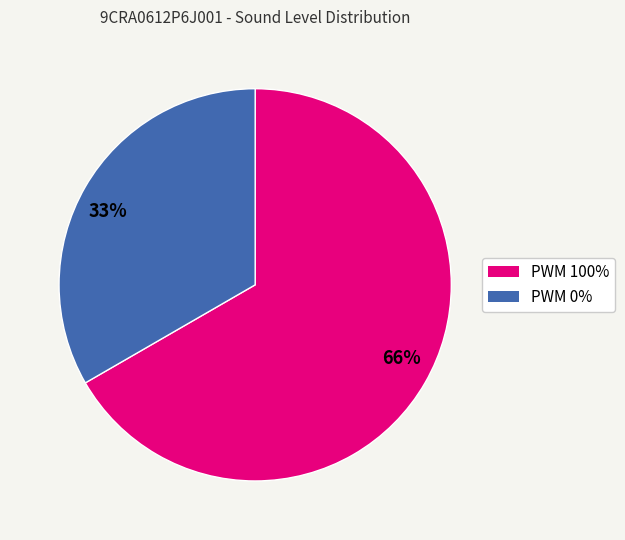

Is it true that 0 is 33% of the pie?

True